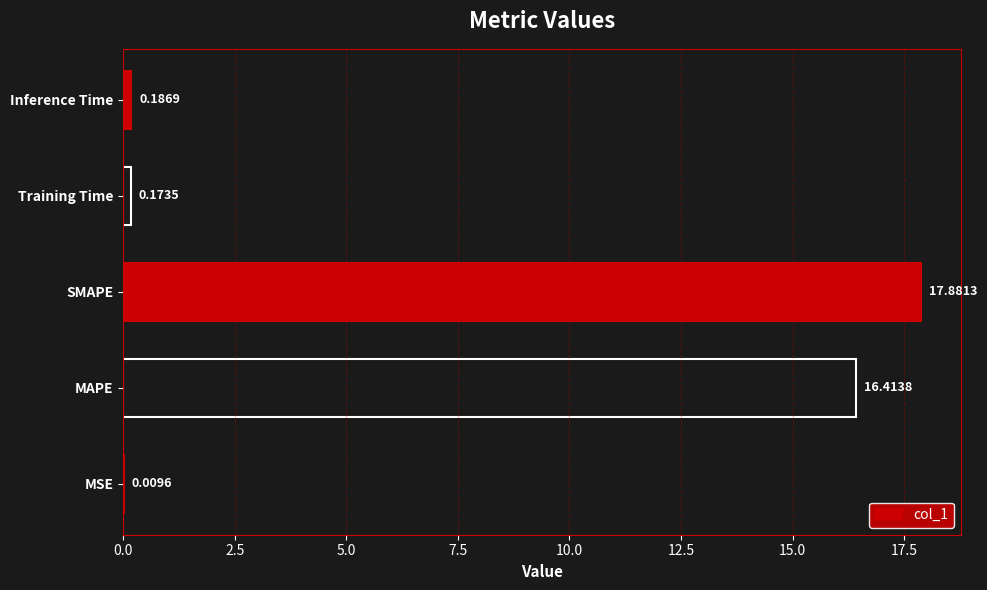

Which label corresponds to the largest value in the chart?

SMAPE